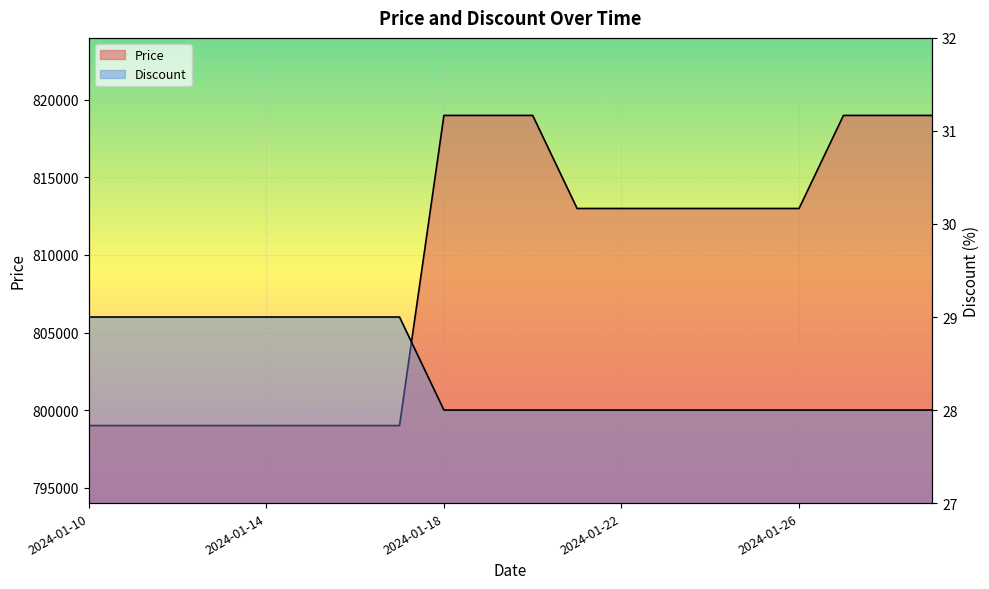

What are all the series names shown in the legend?

Price, Discount